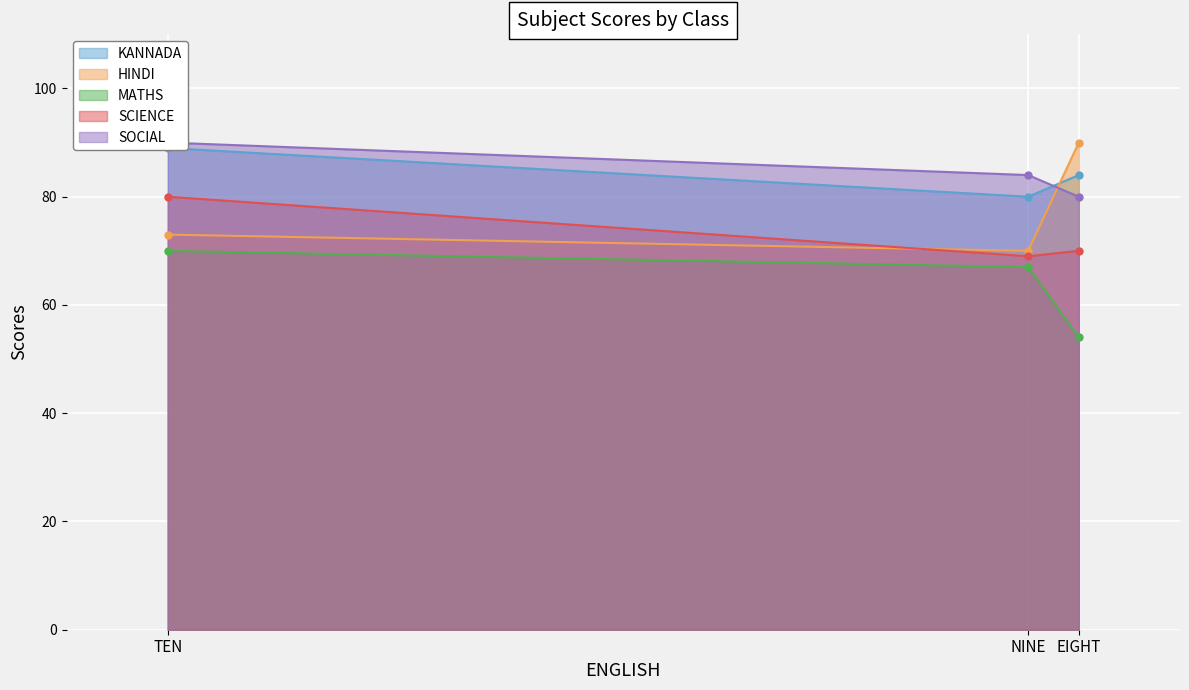

What is the difference between the SOCIAL values at NINE and TEN?

6